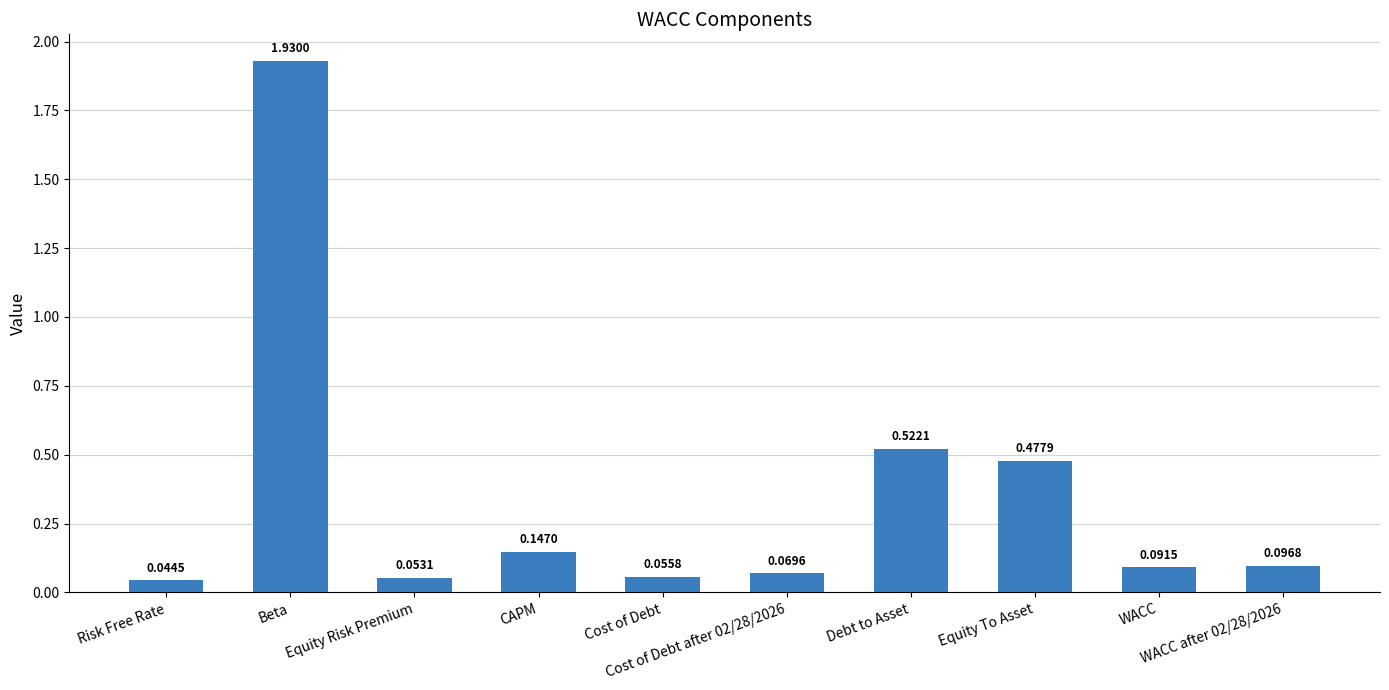

Is it true that the value at Beta is 0.4?

False